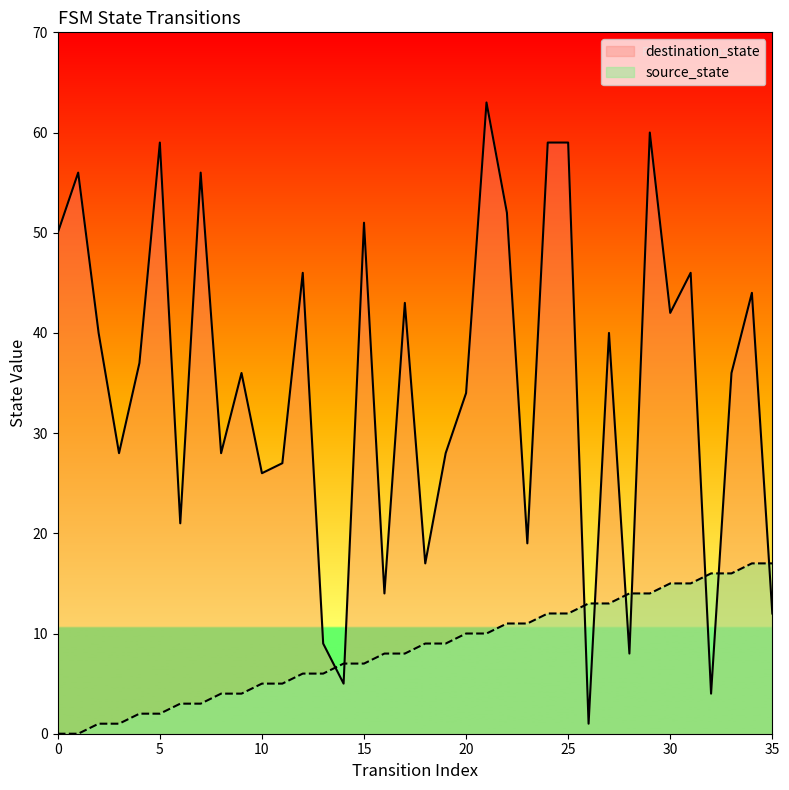

What is the value of the destination_state point at the 29th from the left?

8